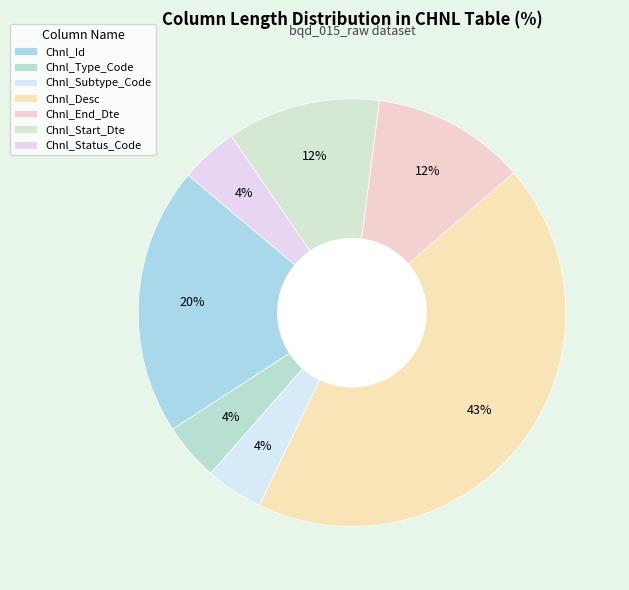

Do Chnl_Type_Code and Chnl_Id together represent more than half of the pie?

No